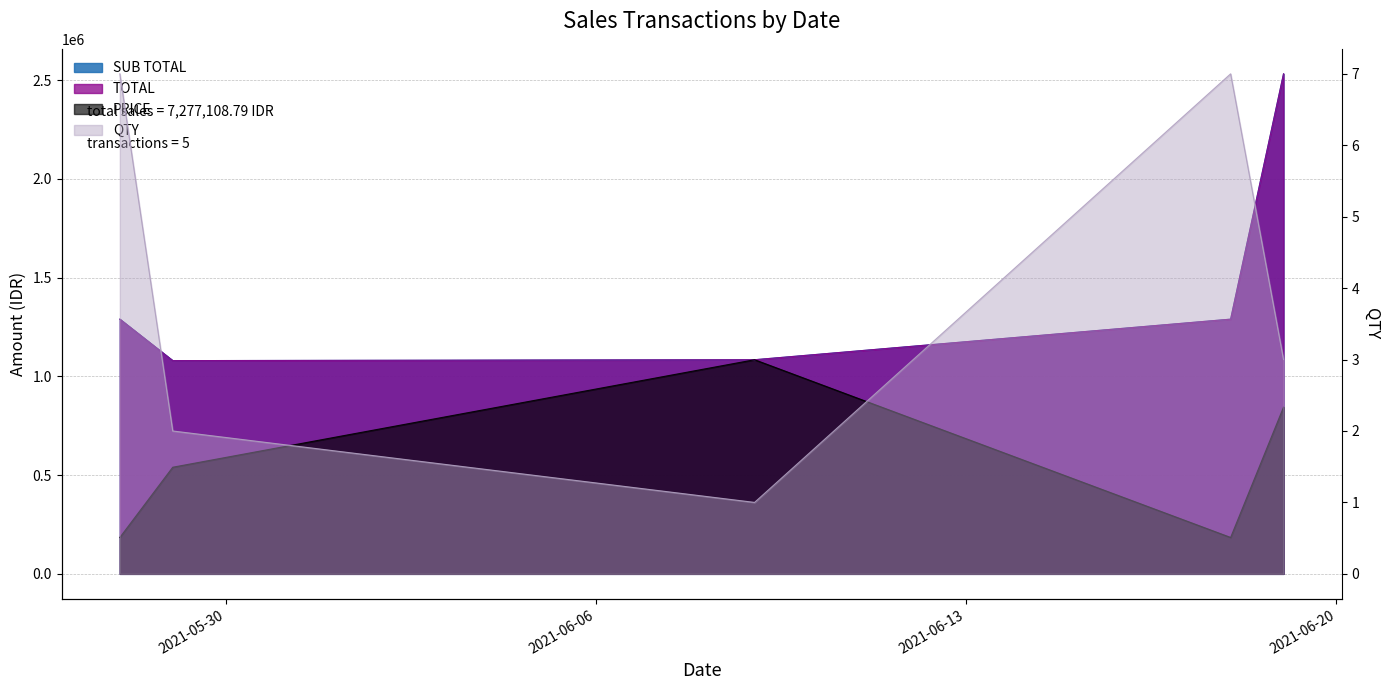

What are all the series names shown in the legend?

QTY, PRICE, SUB TOTAL, TOTAL